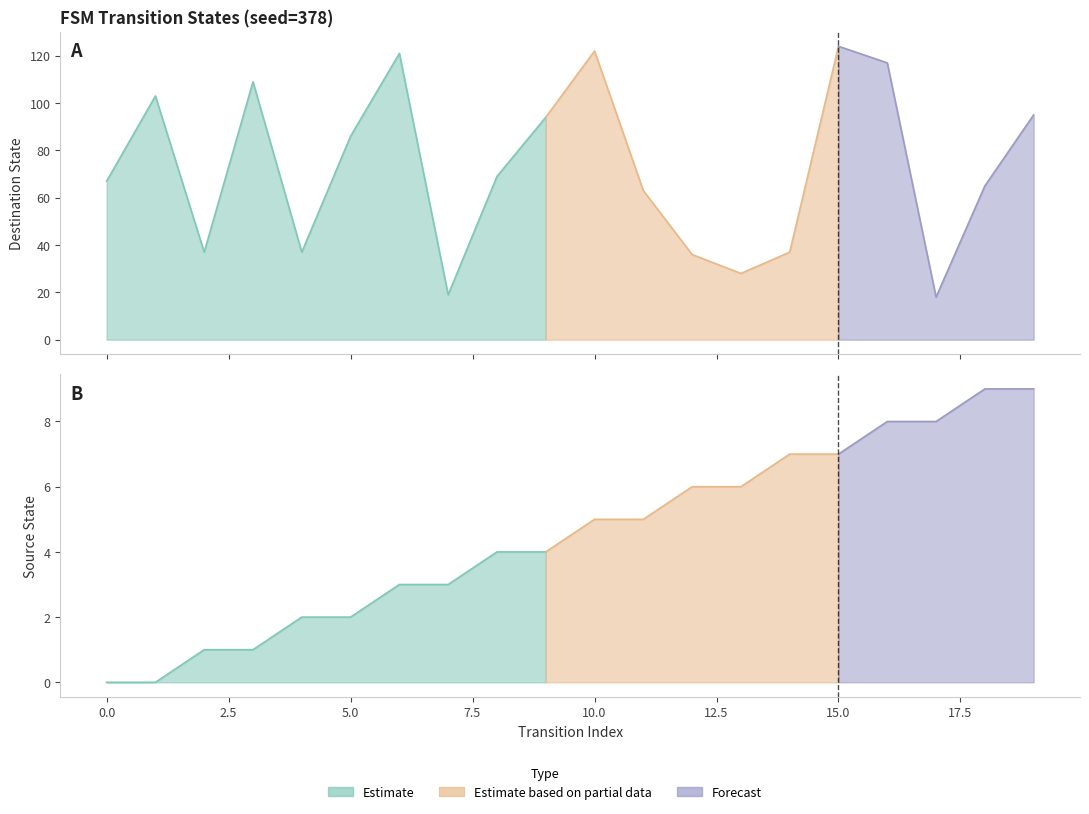

Reading left to right, list all the values displayed in this chart.

source_state: 0	0	1	1	2	2	3	3	4	4	5	5	6	6	7	7	8	8	9	9
destination_state: 67	103	37	109	37	86	121	19	69	94	122	63	36	28	37	124	117	18	65	95